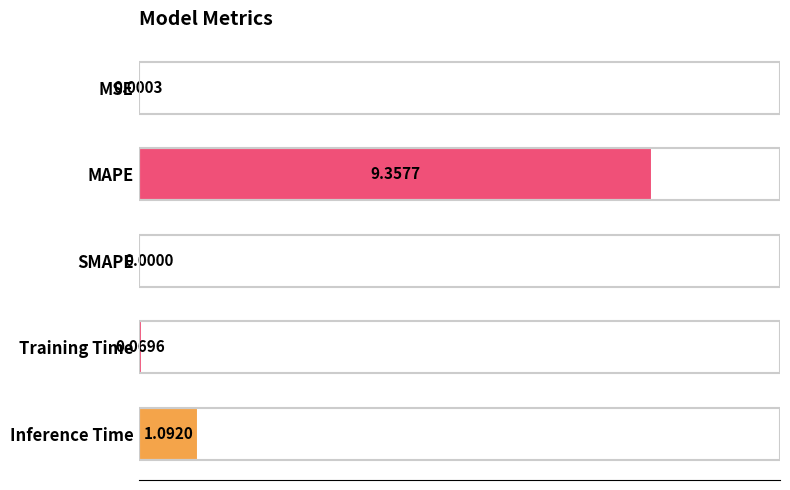

What is the change in value from Training Time to Inference Time?

+1.0